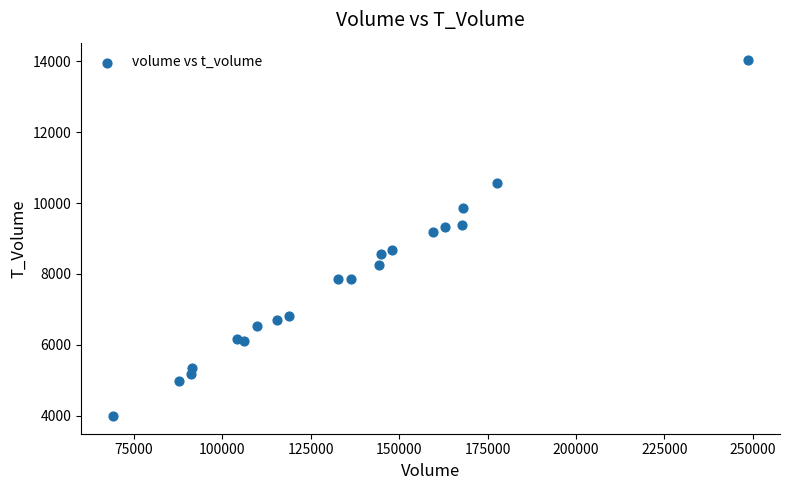

What Y value in the scatter plot is closest to 9007?

9172